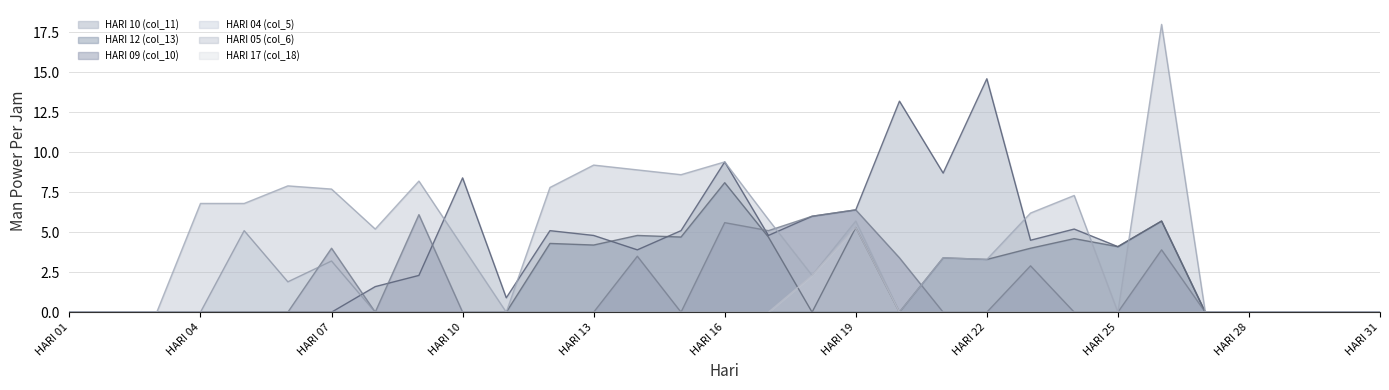

At which category is the sum across all series the highest?

HARI 26